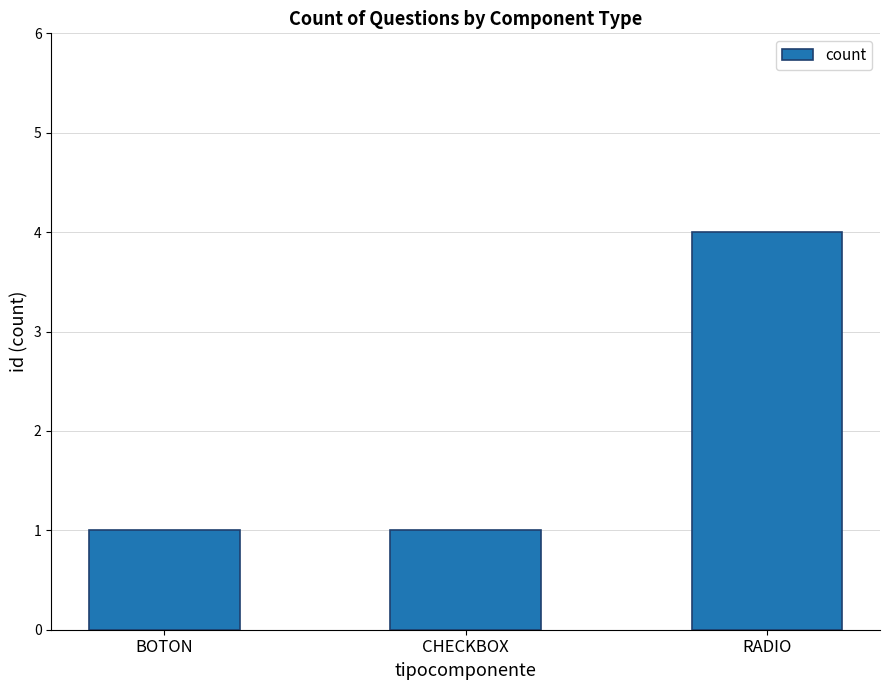

True or false: the data shows 1 at CHECKBOX.

True